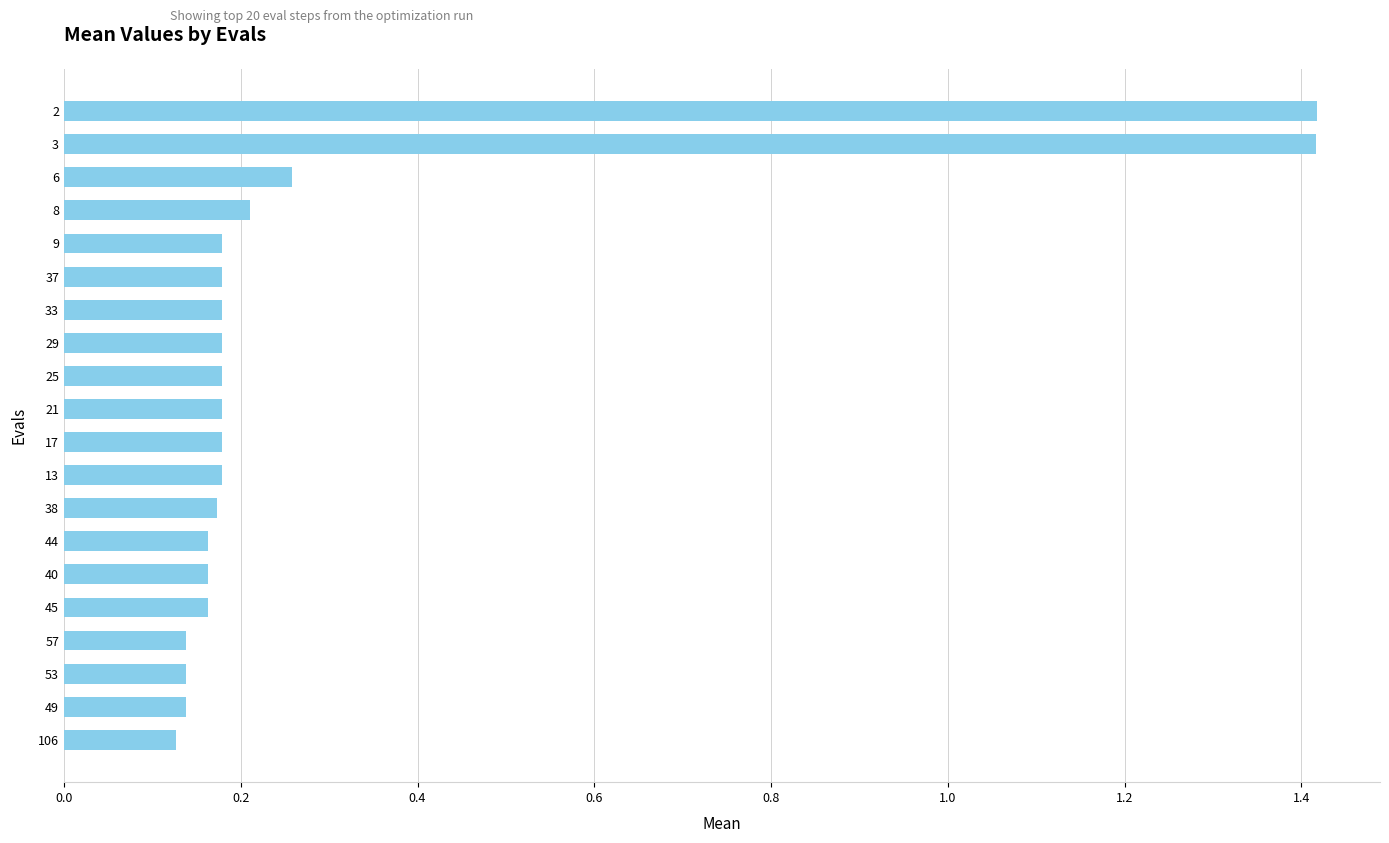

What is the sum of all values?

5.9